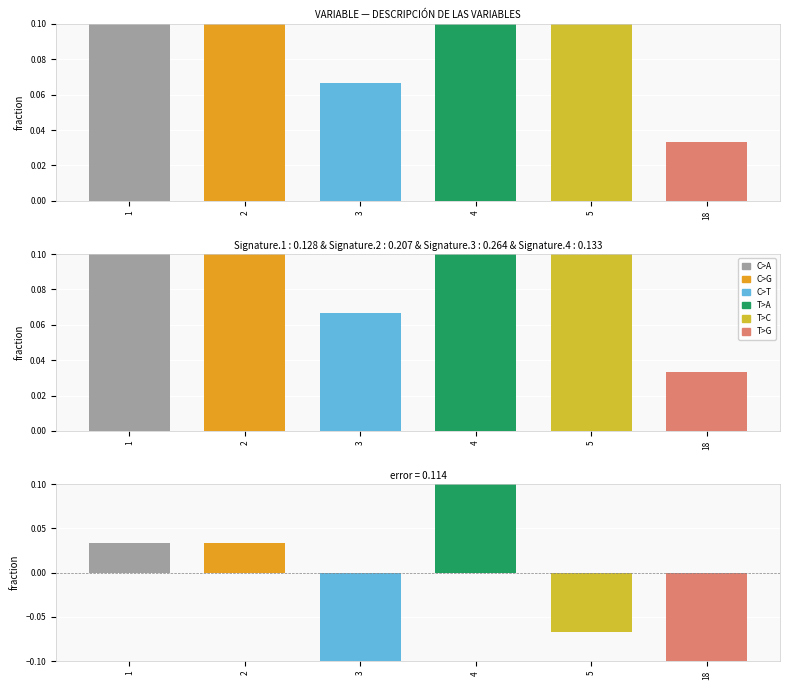

Are the bars horizontal?

No